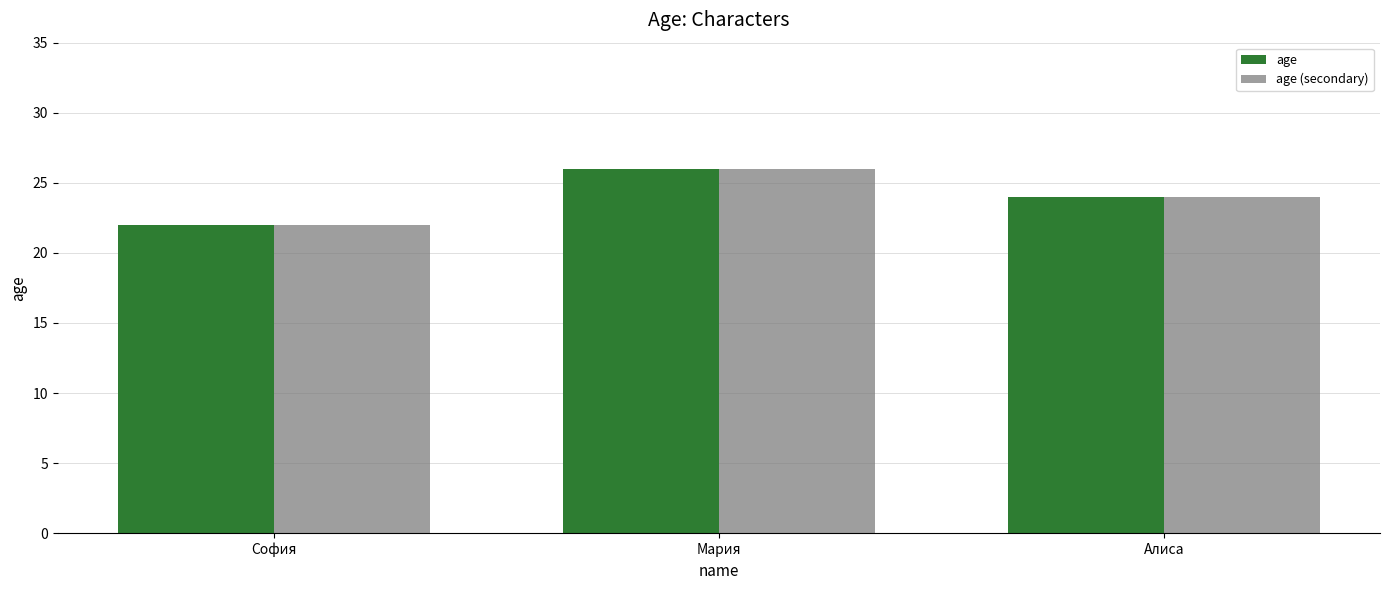

Reading right to left, transcribe all the data shown in this chart.

age: 24	26	22
age (secondary): 24	26	22